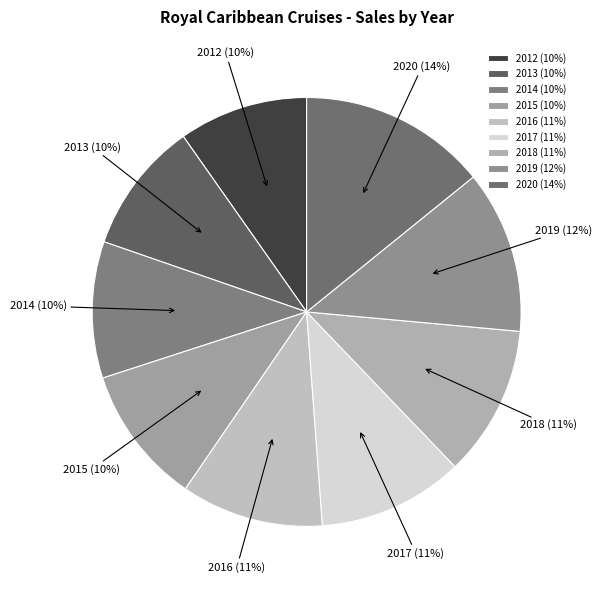

To the nearest percent, what is the difference between the largest and smallest slice percentages?

4%